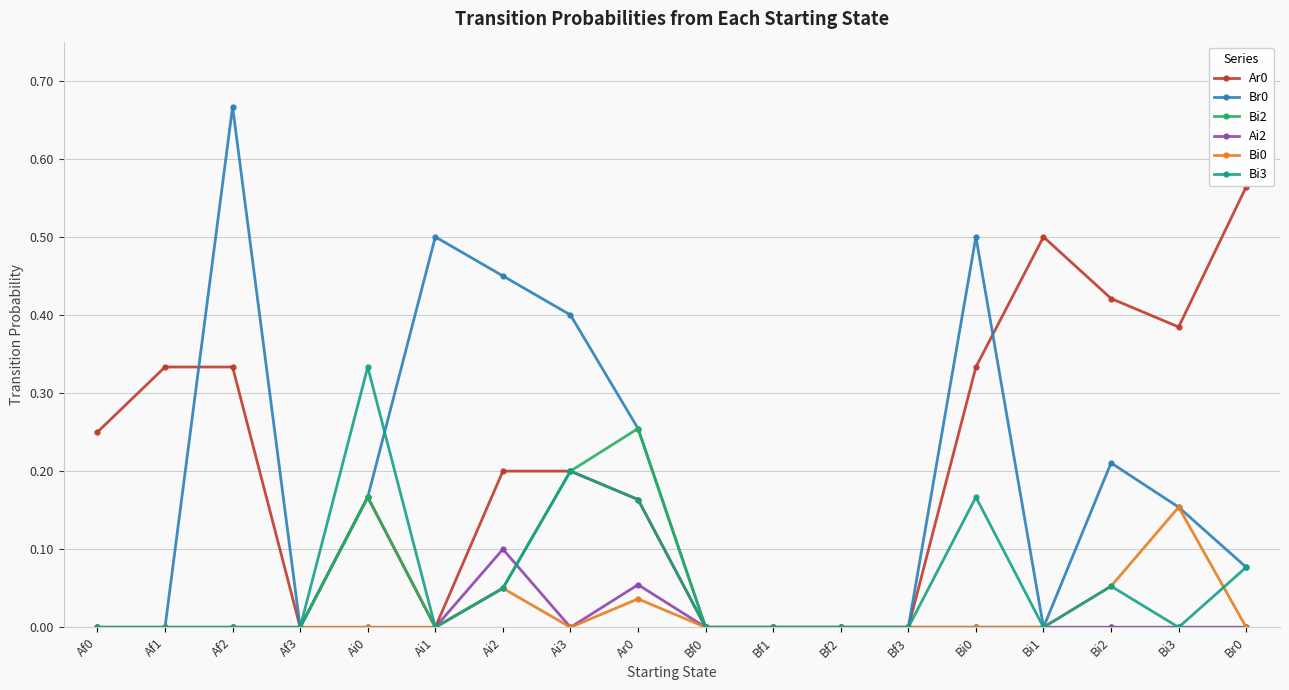

The value of Ar0 at Af2 is 0.1. True or false?

False